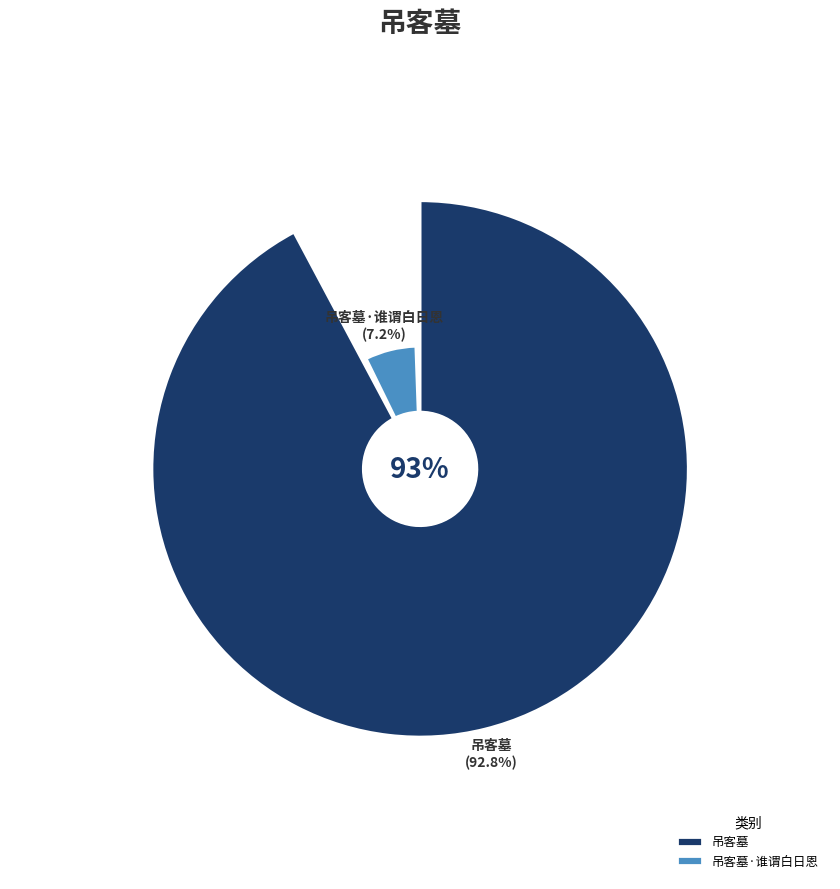

The 吊客墓 slice represents 99% of the pie. True or false?

False